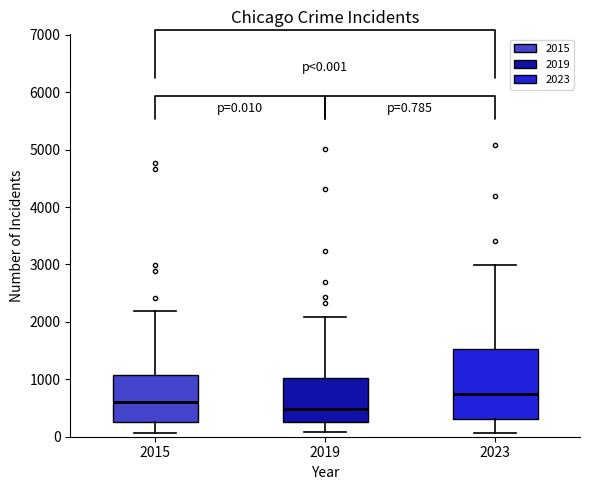

Comparing the boxes themselves (not the whiskers), which one is the tallest?

2023